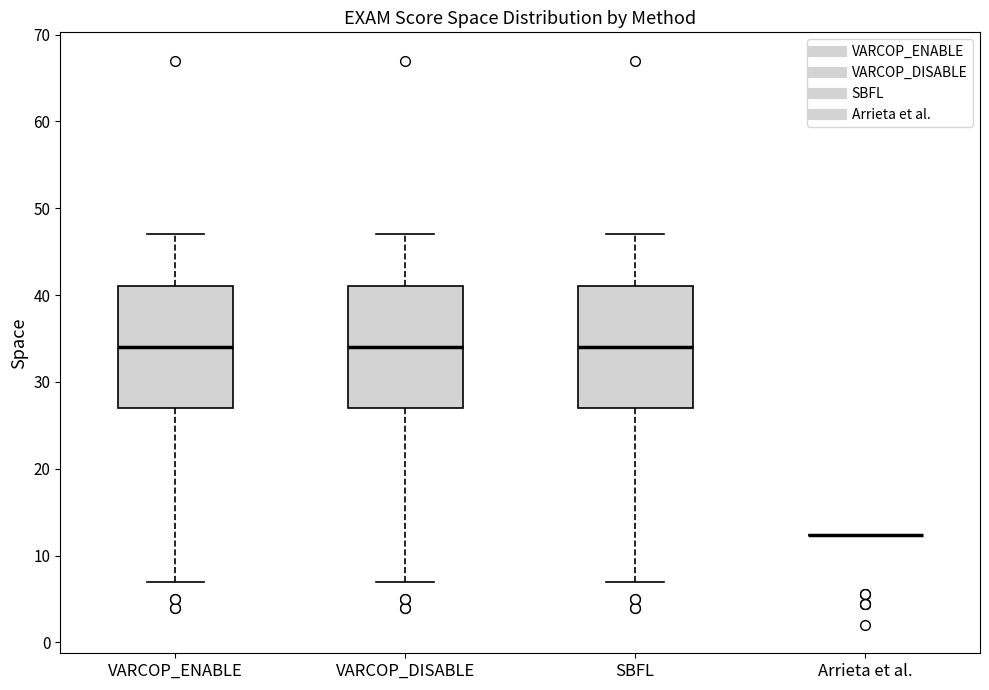

Reading left to right, transcribe this box plot: for each box, give where its median line is, the range the box spans, and where its two whiskers end, as read against the y-axis. The values are not printed on the chart, so give them approximately, as read against the axis.

VARCOP_ENABLE: median 34, box 27 to 41, whiskers 7 to 47
VARCOP_DISABLE: median 34, box 27 to 41, whiskers 7 to 47
SBFL: median 34, box 27 to 41, whiskers 7 to 47
Arrieta et al.: box collapsed to a line at 12, whiskers 12 to 12